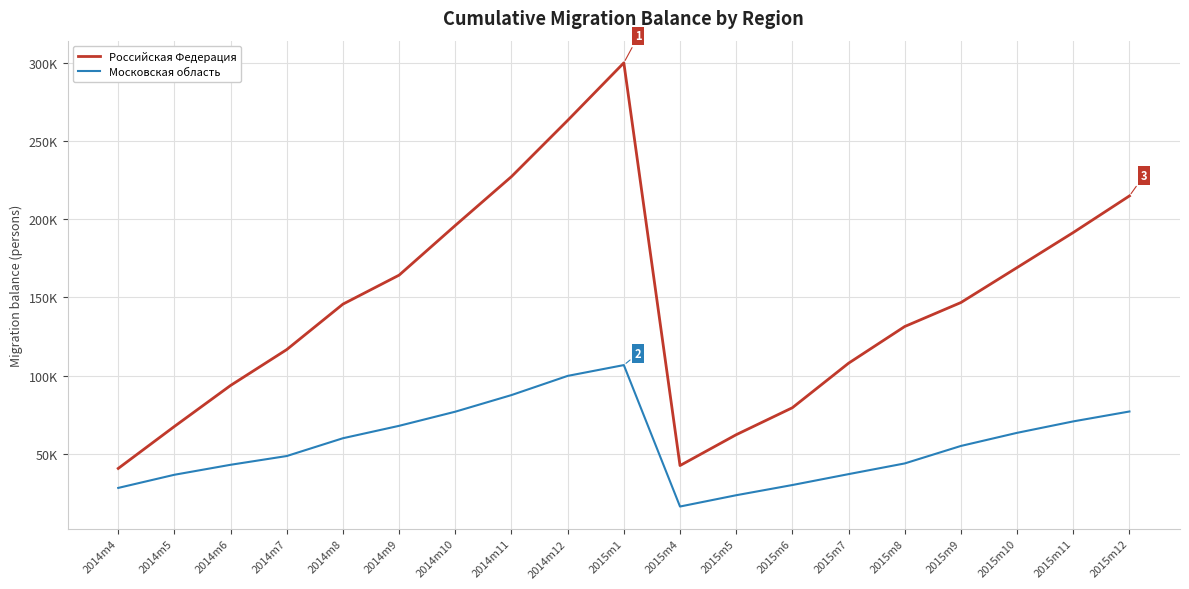

Is this an area chart (filled region under the line)?

No